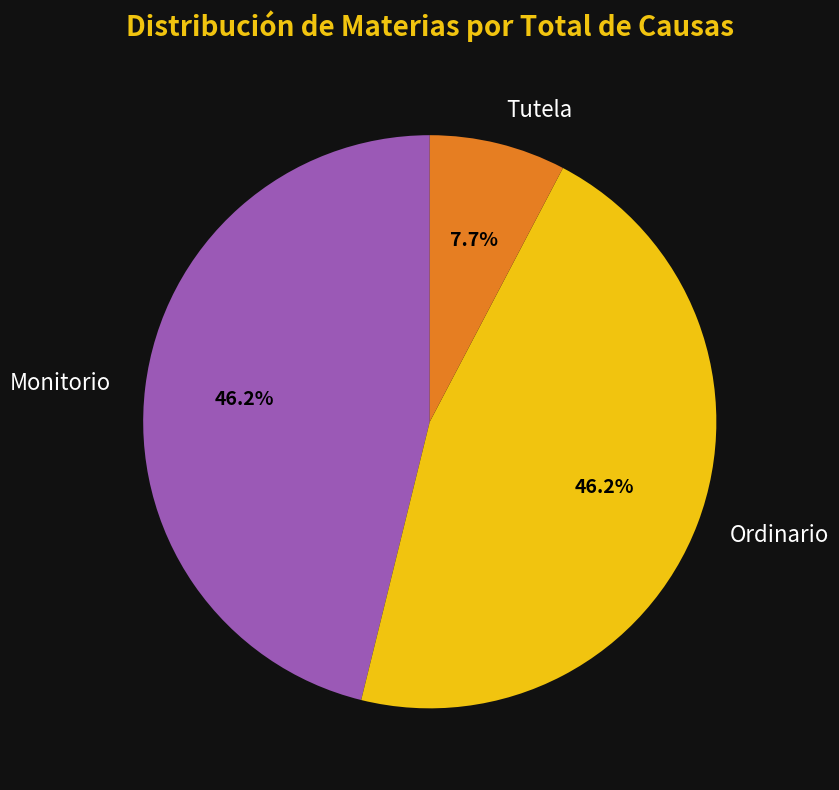

Count the number of slices in the pie.

3